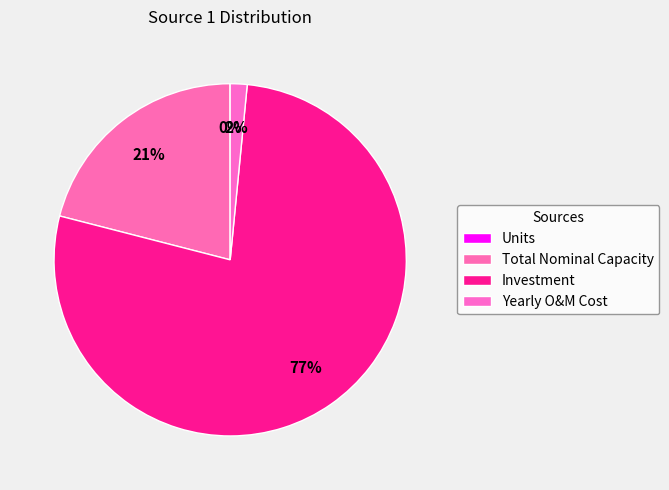

Count the number of slices in the pie.

4